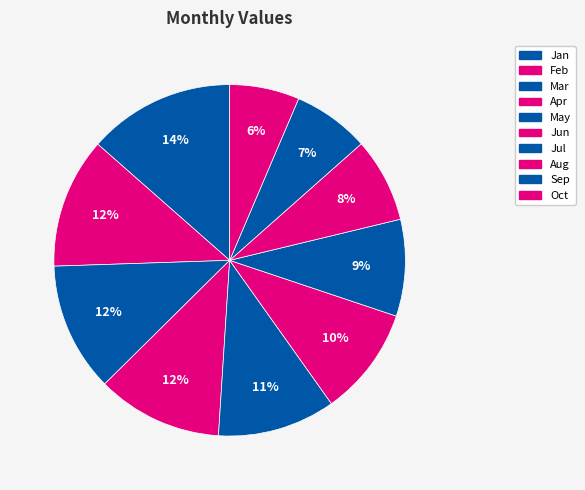

To the nearest percent, what percentage of the pie is Sep?

7%